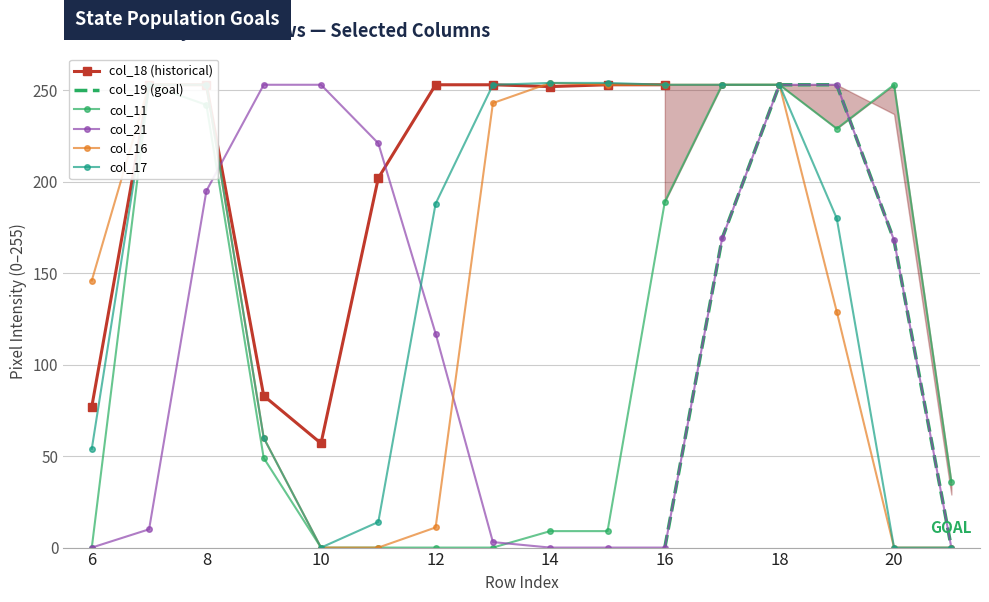

Which series has the widest spread of values?

col_16